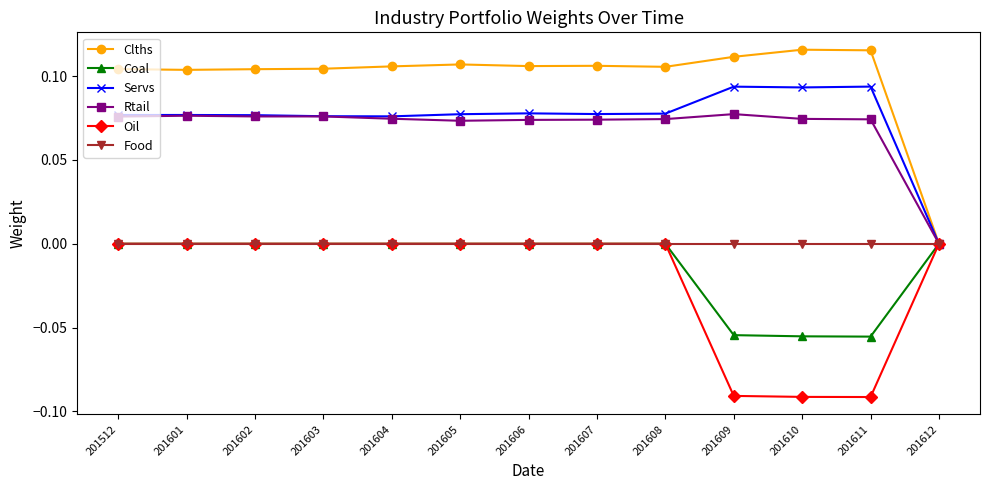

True or false: Coal has a value of -0.0 at 201610.

False